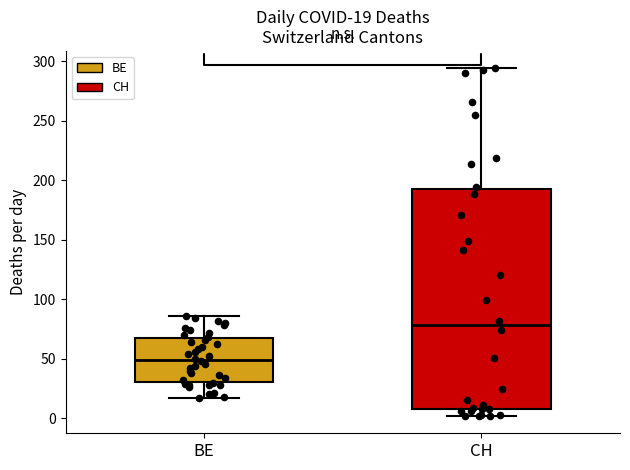

Comparing the boxes themselves (not the whiskers), which one is the tallest?

CH